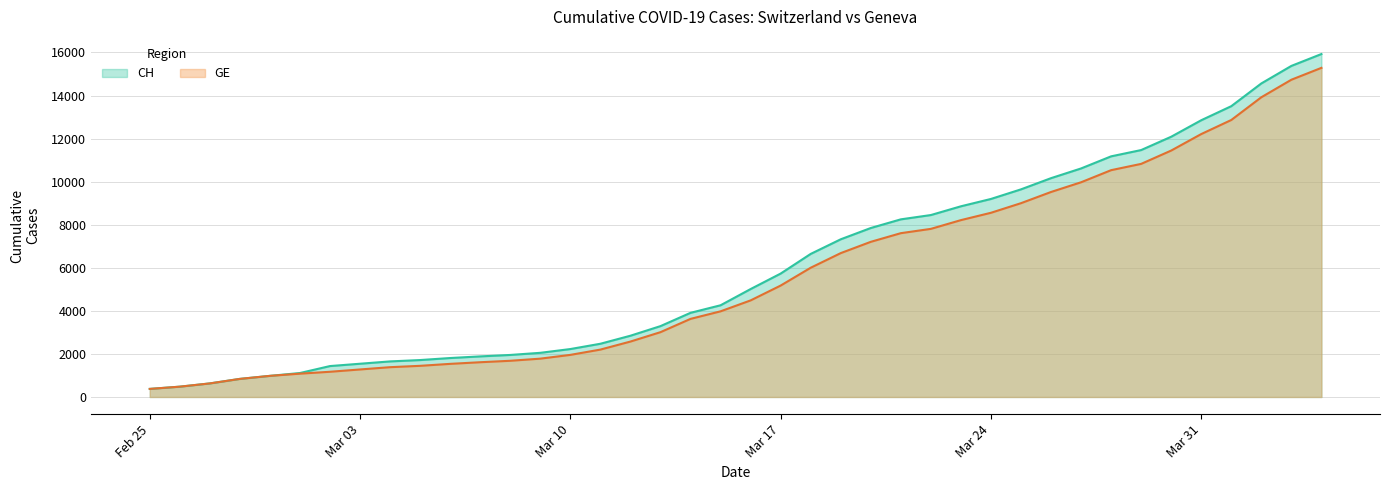

Reading left to right, what are all the values shown in this chart?

CH: 375	479	630	840	981	1113	1436	1544	1652	1715	1809	1885	1952	2051	2226	2472	2845	3291	3908	4259	5012	5731	6644	7323	7847	8249	8449	8855	9196	9642	10162	10613	11175	11467	12086	12852	13505	14561	15375	15926
GE: 375	479	630	840	981	1083	1171	1278	1384	1447	1538	1614	1681	1780	1955	2201	2574	3010	3627	3978	4485	5174	6002	6681	7205	7607	7807	8213	8554	9000	9520	9971	10533	10825	11444	12210	12863	13919	14733	15284